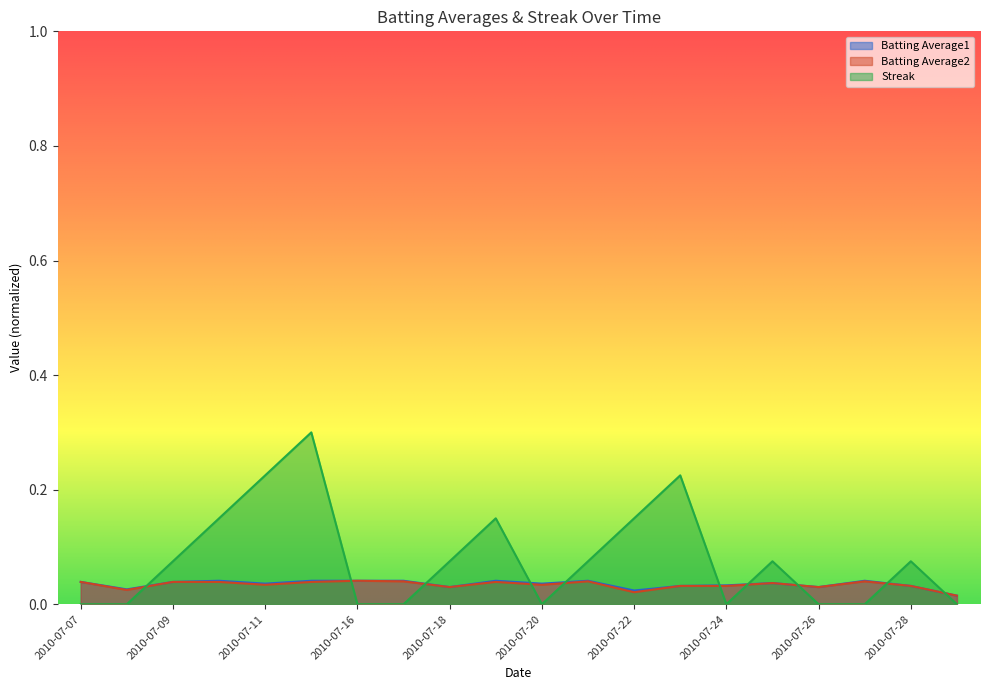

Rank the series at 2010-07-19 from lowest to highest value.

Batting Average2, Batting Average1, Streak